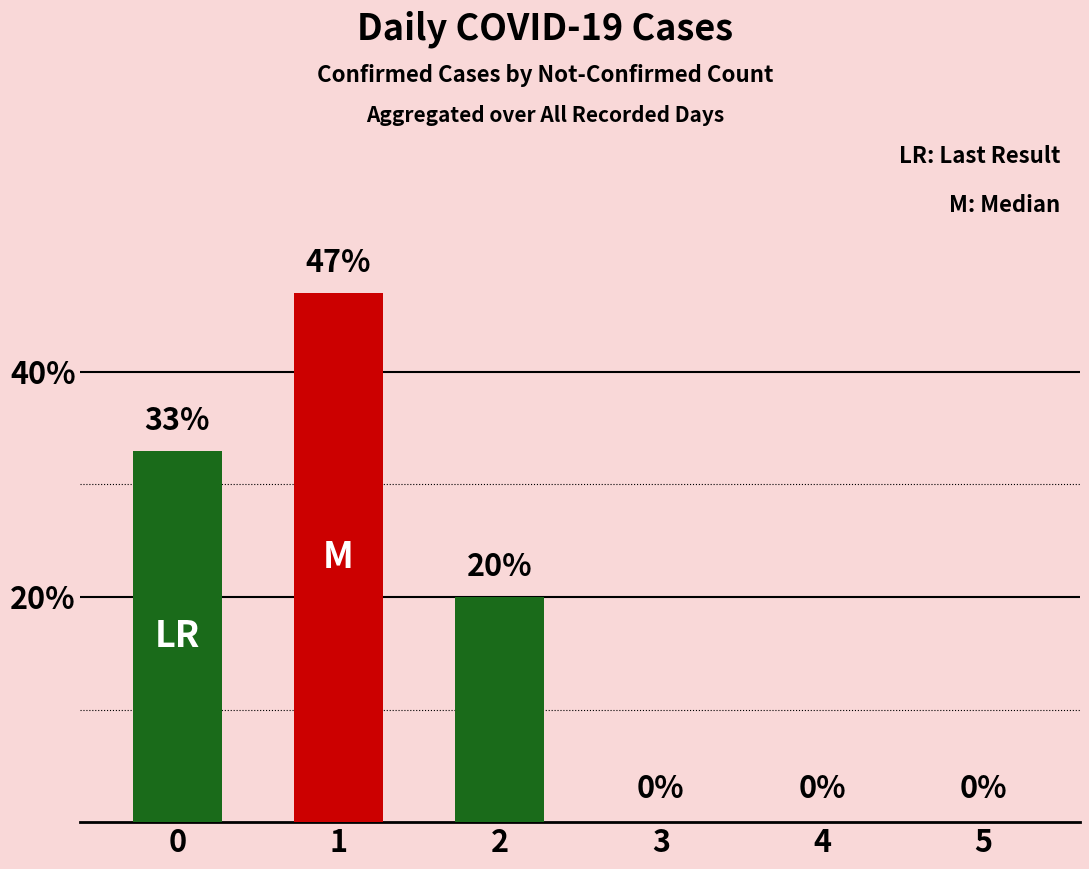

What is the maximum value shown in the chart?

47